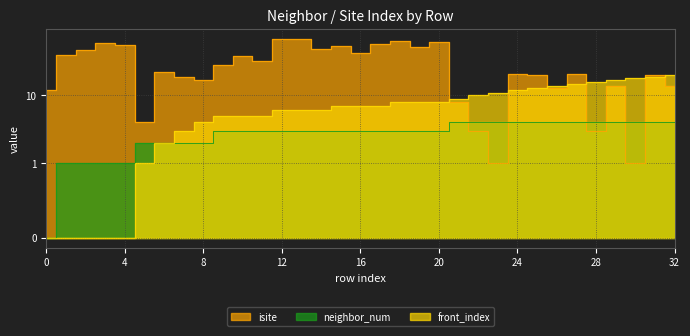

How many lines are shown in the chart?

3